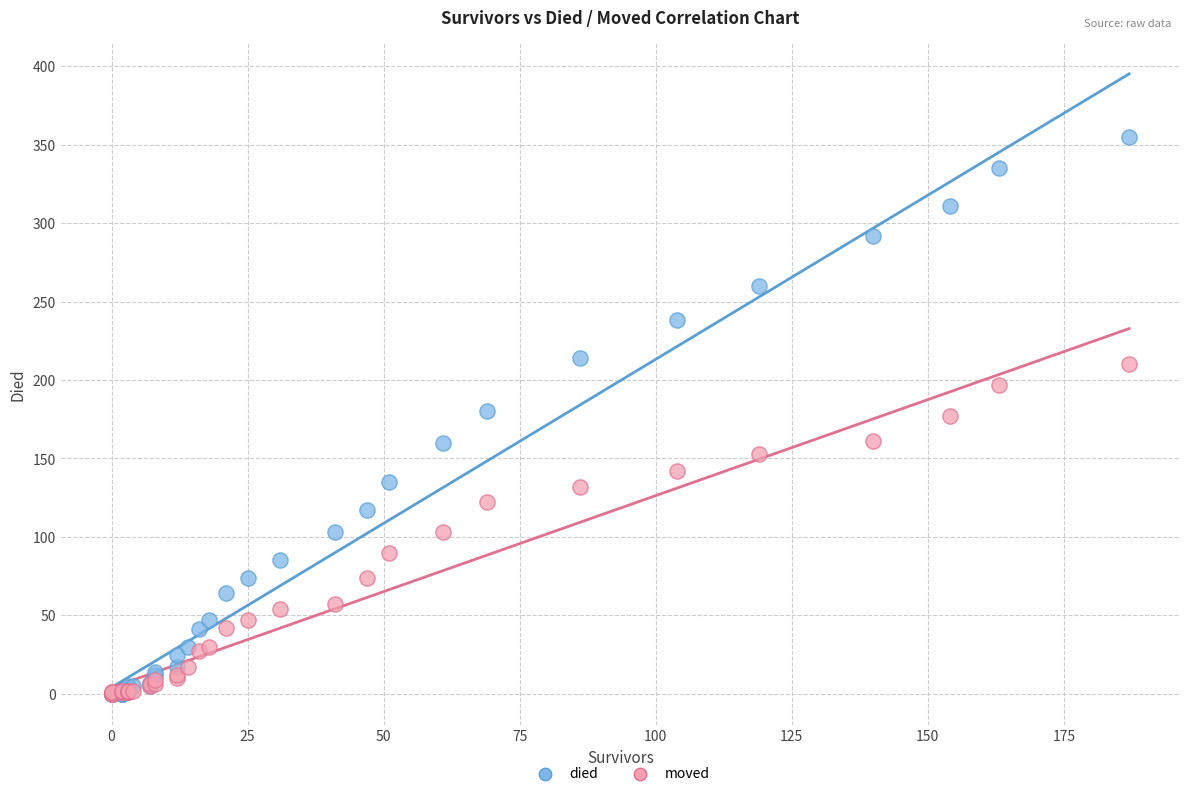

Which series has the largest Y range (max minus min)?

died